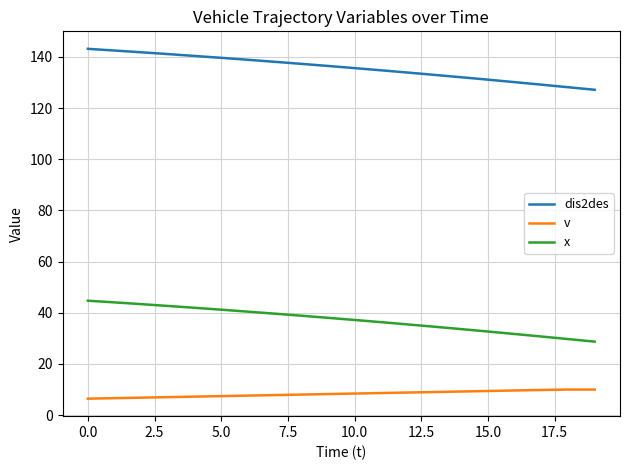

What is the maximum value shown in the chart?

143.1